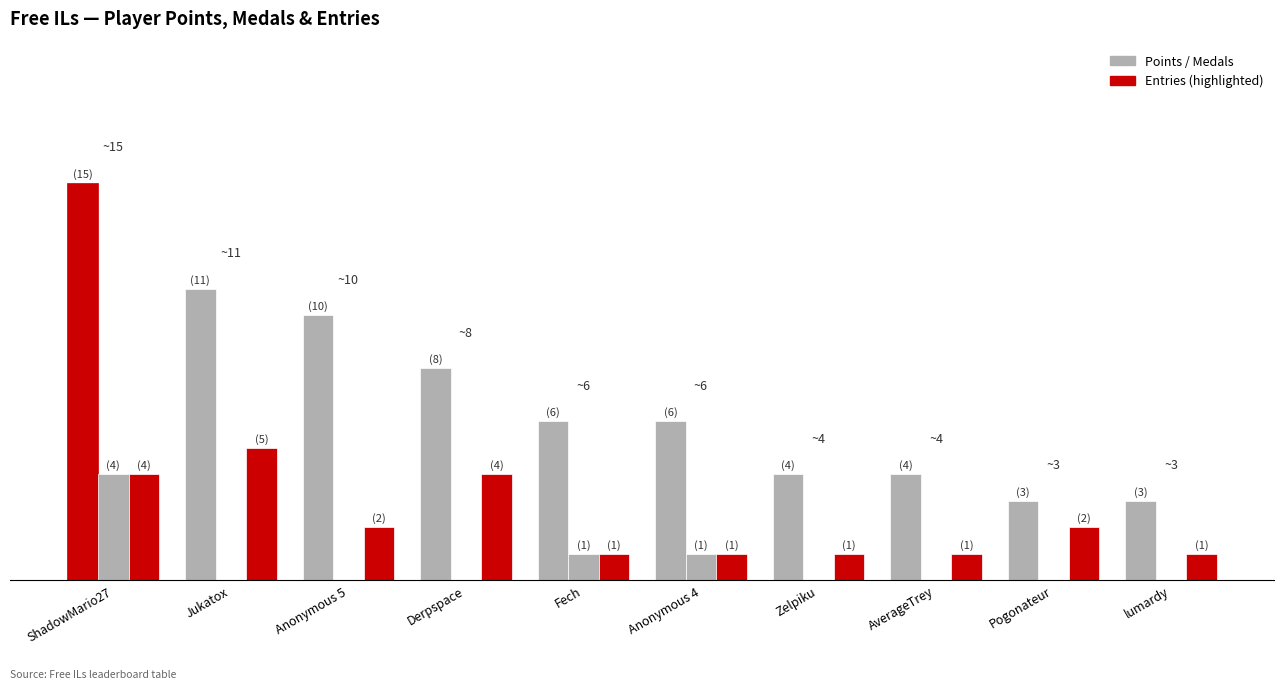

What is the difference between the highest and lowest values at Zelpiku?

4